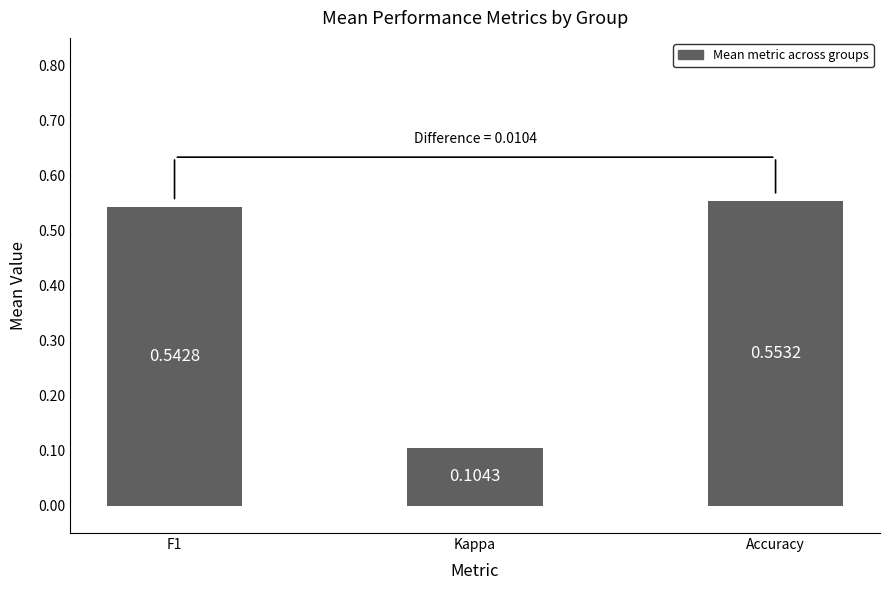

The chart shows a value of 0.9 at Accuracy. True or false?

False